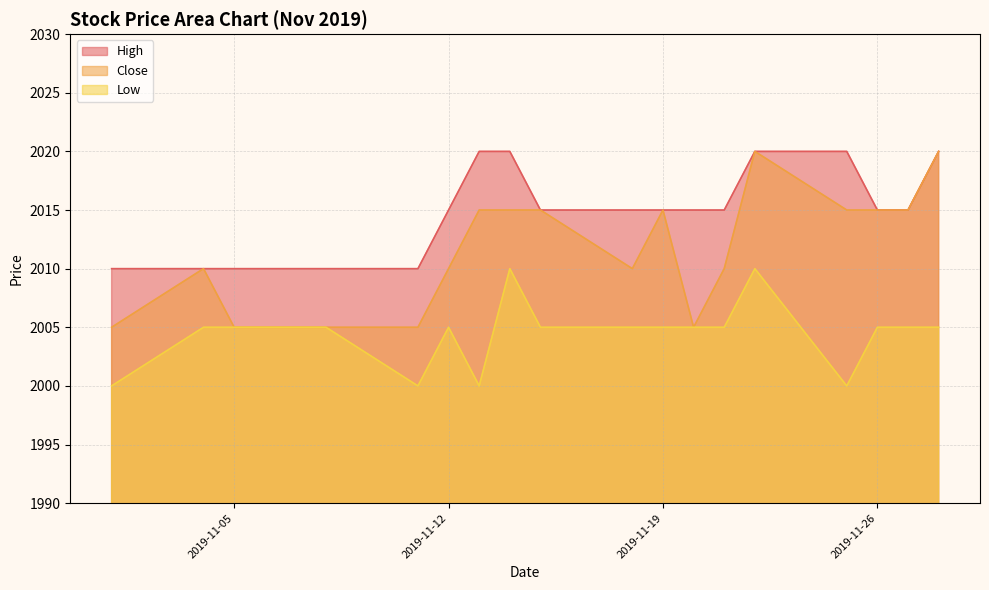

What is the difference between the highest and lowest values at 2019-11-22?

10